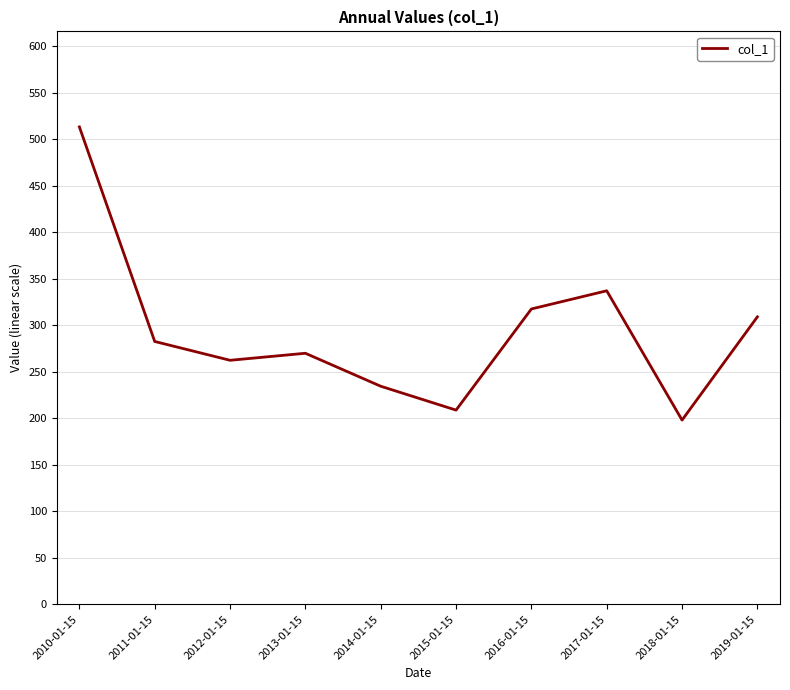

What is the smallest value displayed?

198.0